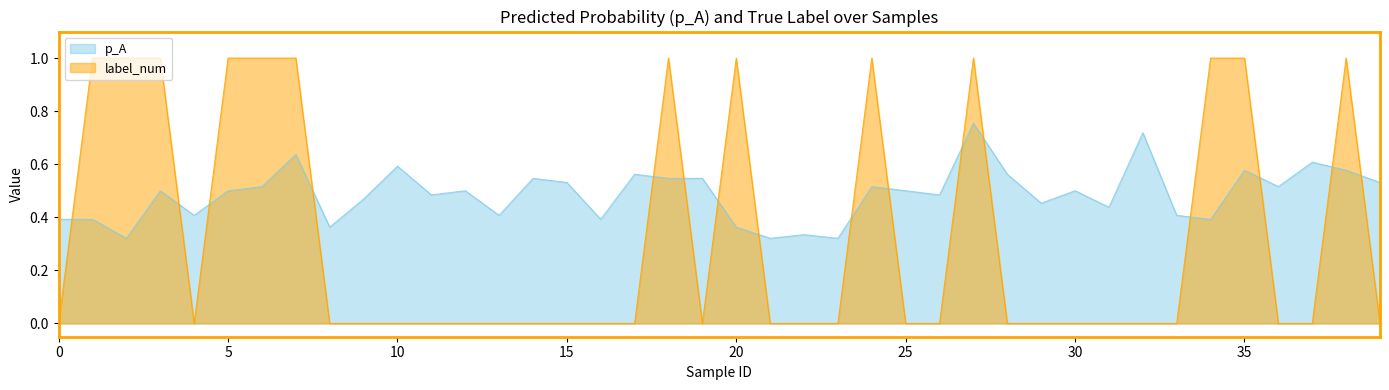

In label_num, how many points are lower than both neighbors (excluding endpoints)?

2